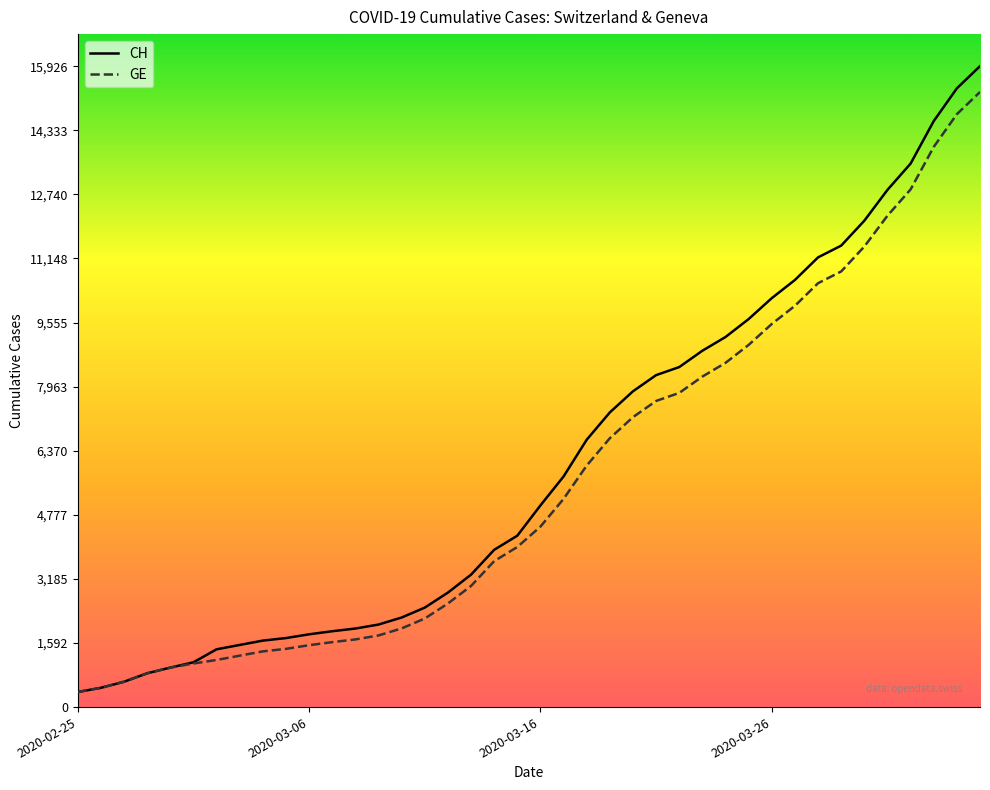

List the series in order of their overall mean, lowest first.

GE, CH